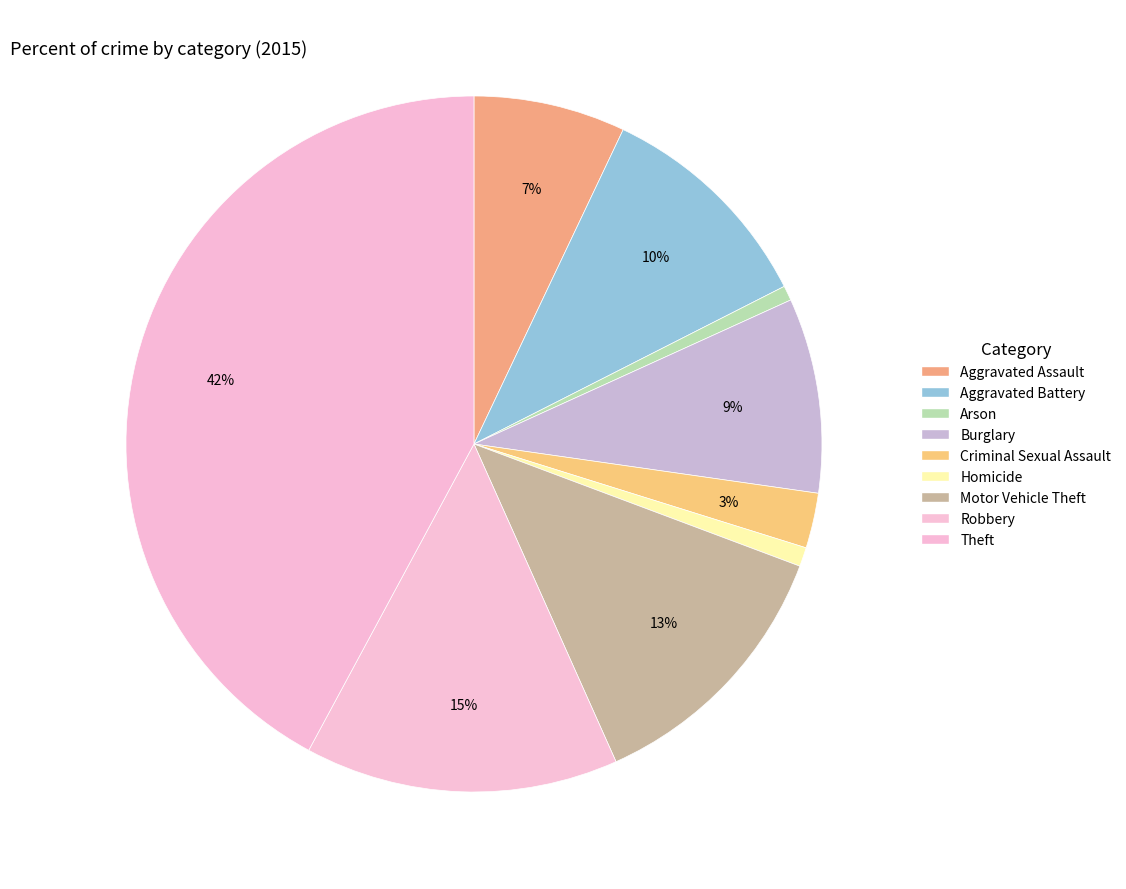

How many slices are in this pie chart?

9